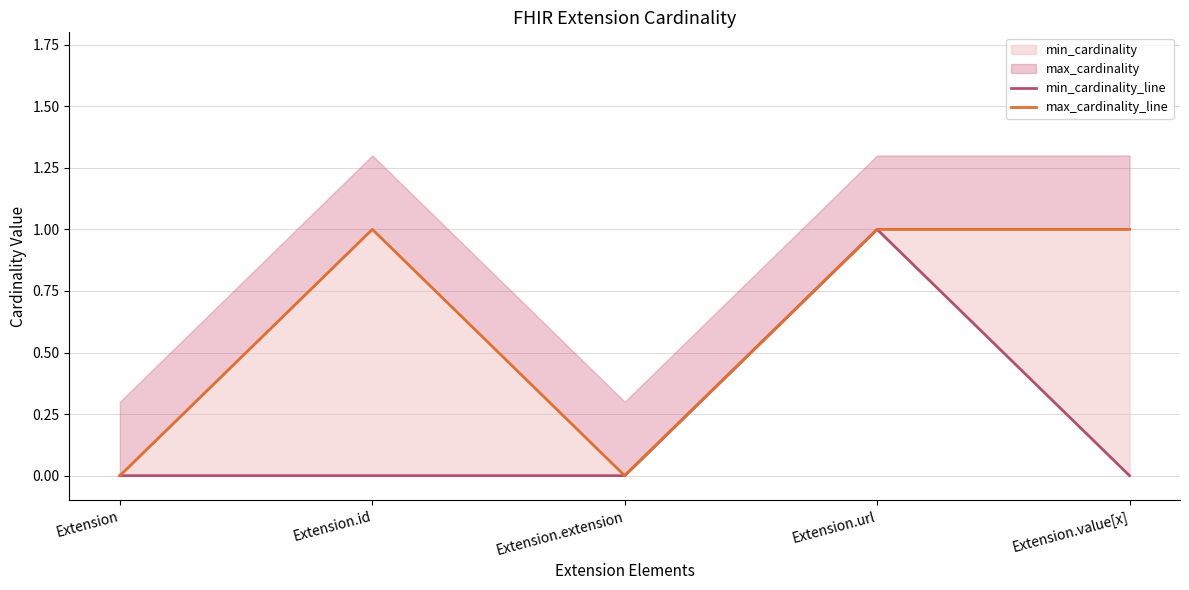

At which label does max_cardinality_line reach its peak?

Extension.id